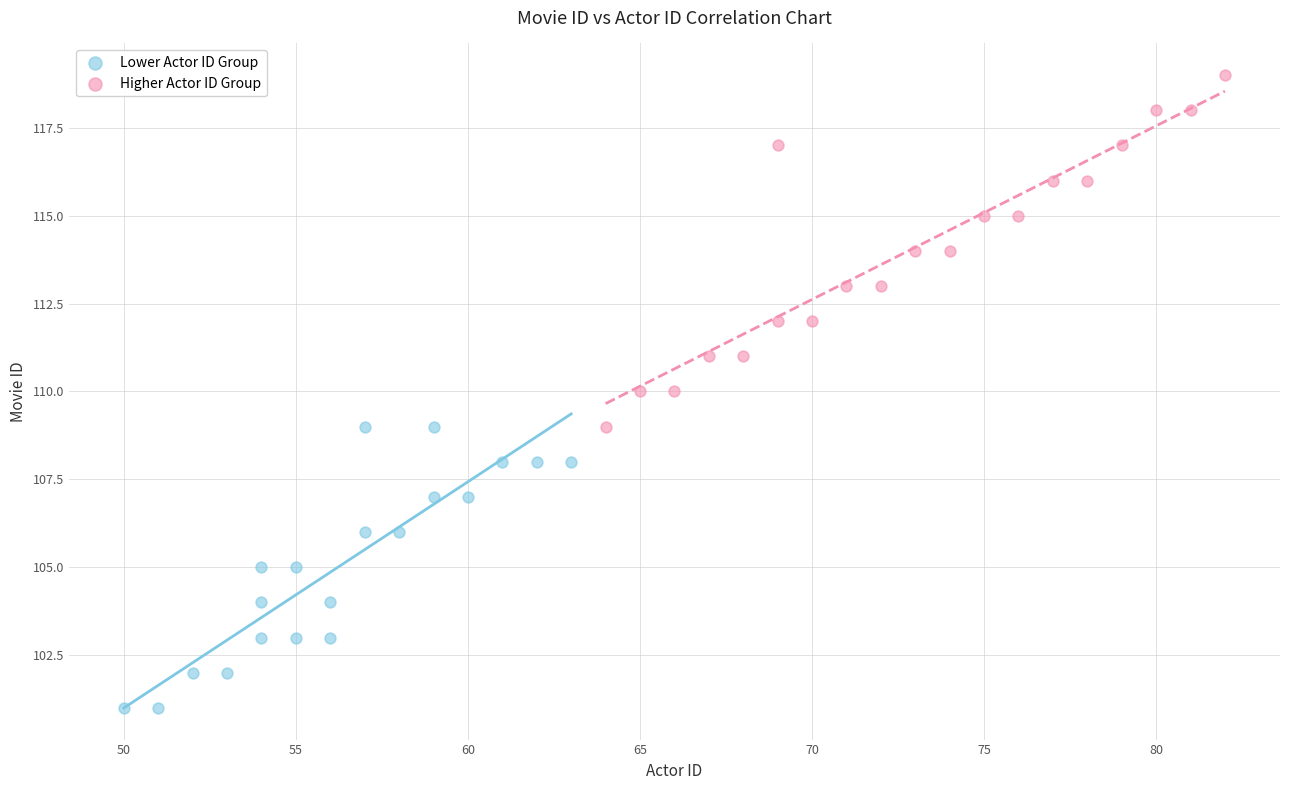

Which series has the widest spread of Y values?

Higher Actor ID Group